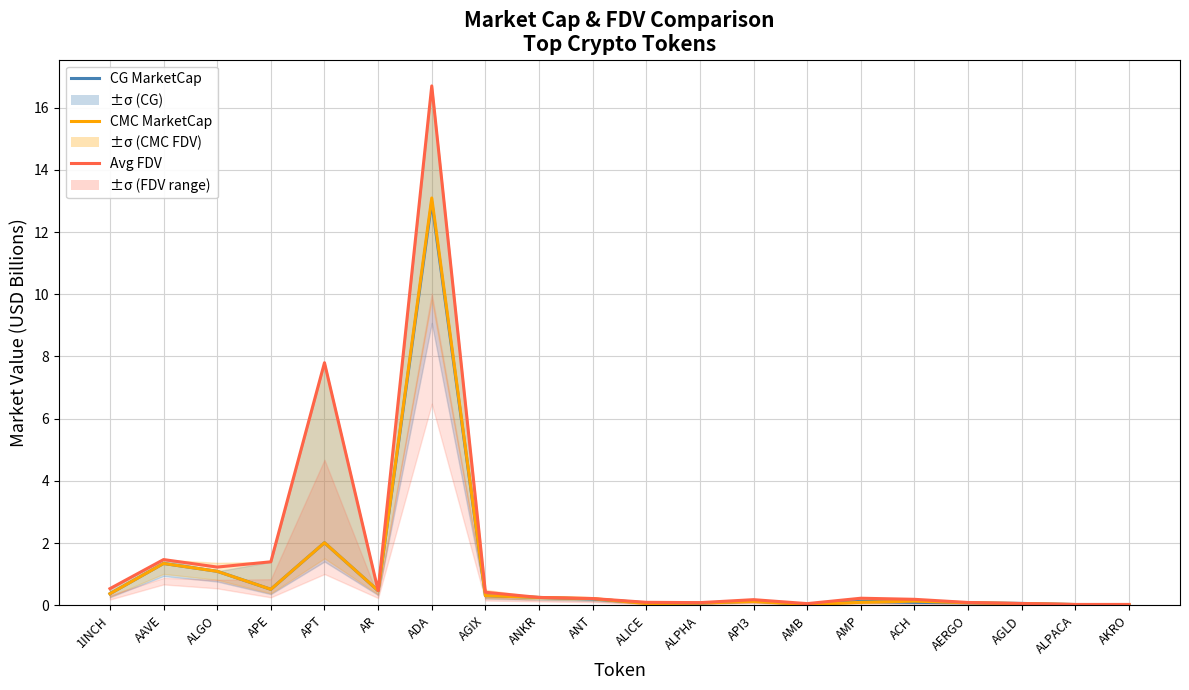

What is the sum of the CG MarketCap values at ALPACA and APE?

0.5